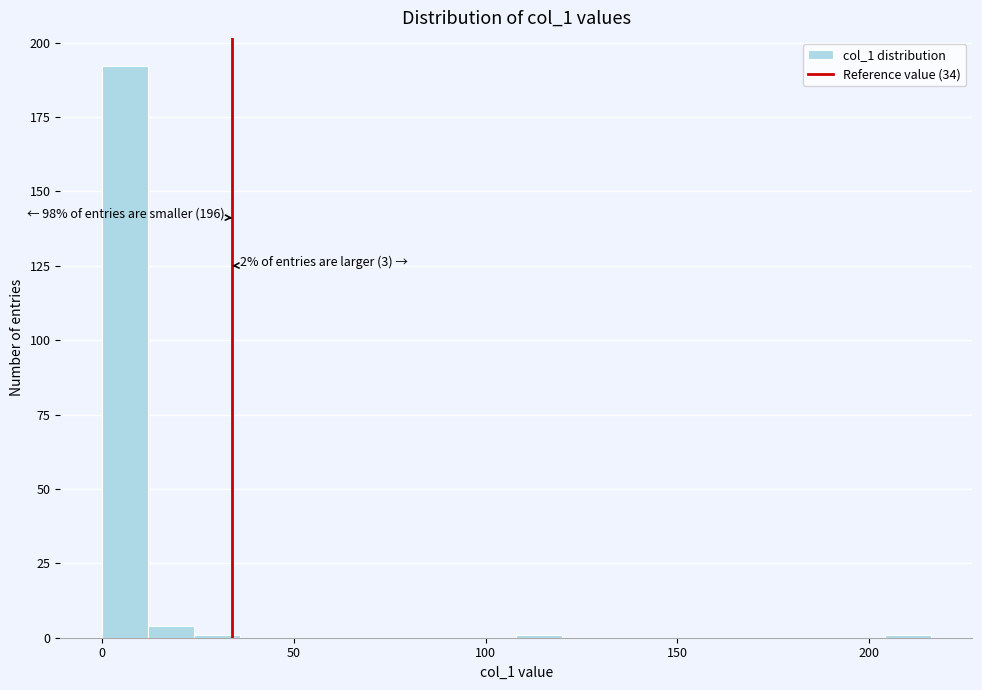

Around what value on the x-axis is the tallest bar? Give the approximate position of its centre, as read against the axis.

5